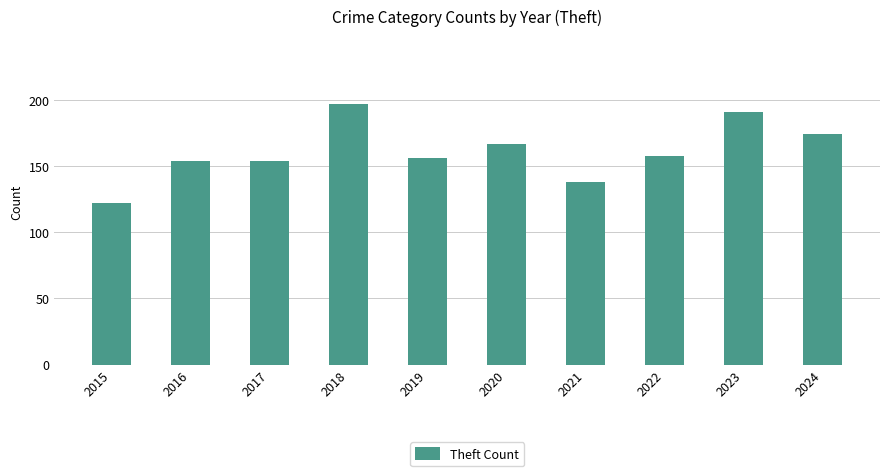

What is the value of the 6th bar from the left?

167